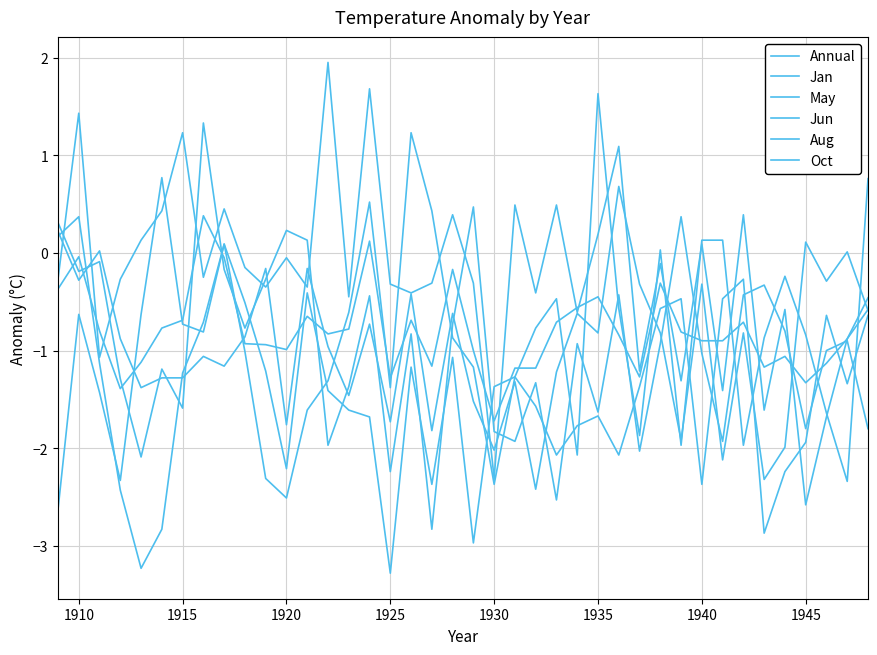

How many interior local peaks does the Aug series have?

14